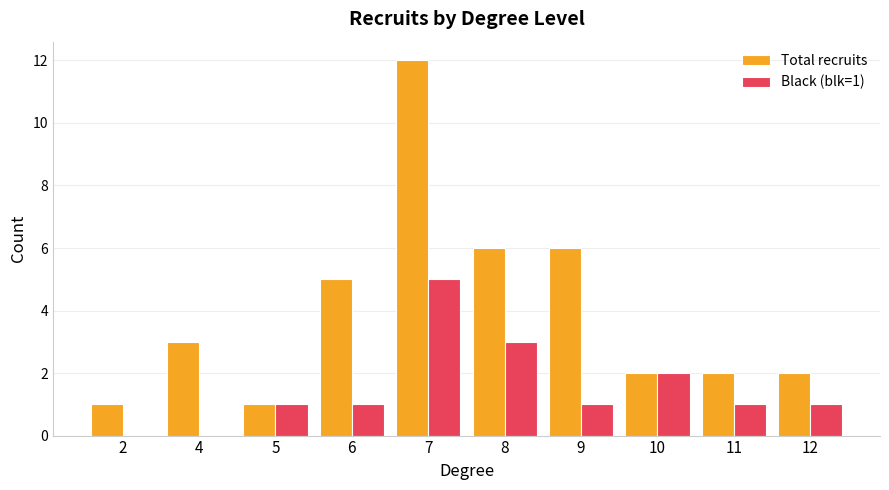

Is it true that Total recruits equals 4 at 10?

False